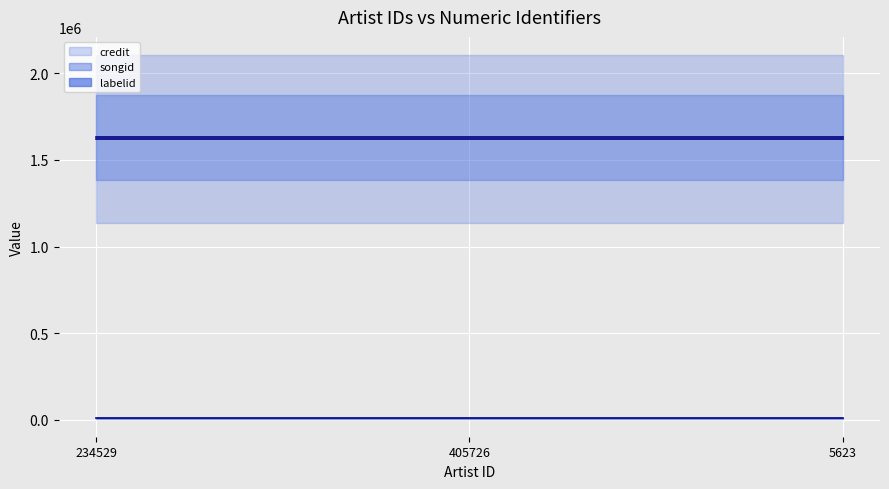

What is the value of the labelid point at the 2nd from the left?

8644